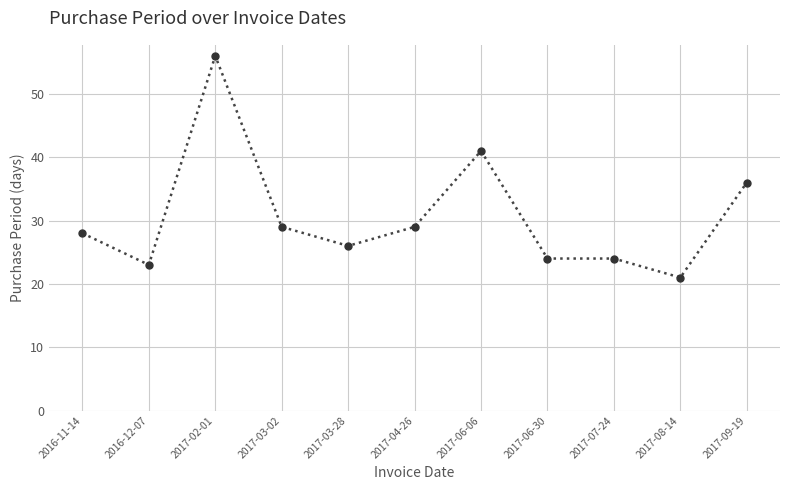

Which category has the lowest value across all series?

2017-08-14